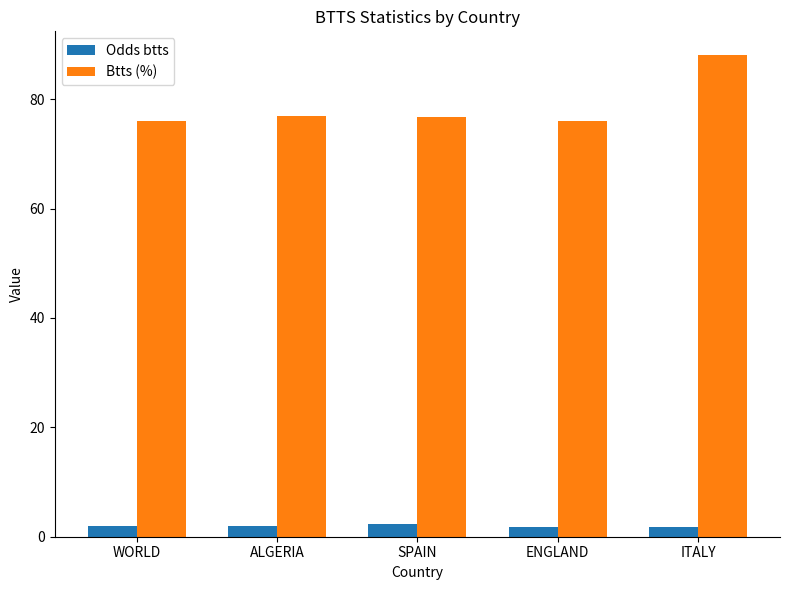

Which series has the widest spread of values?

Btts (%)